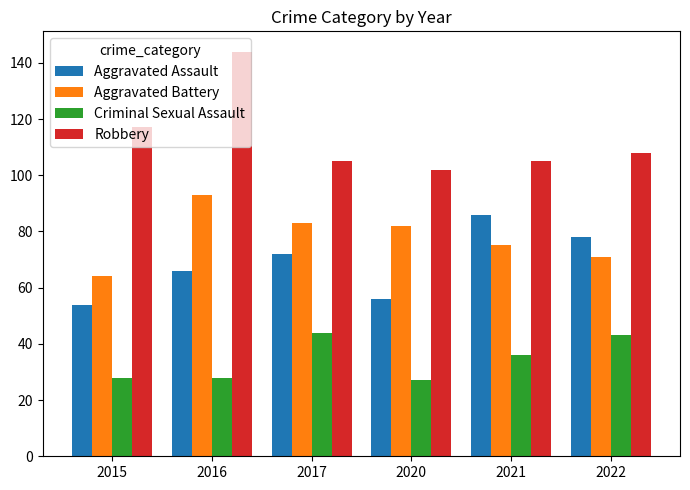

How many data points in Robbery are less than 108?

3